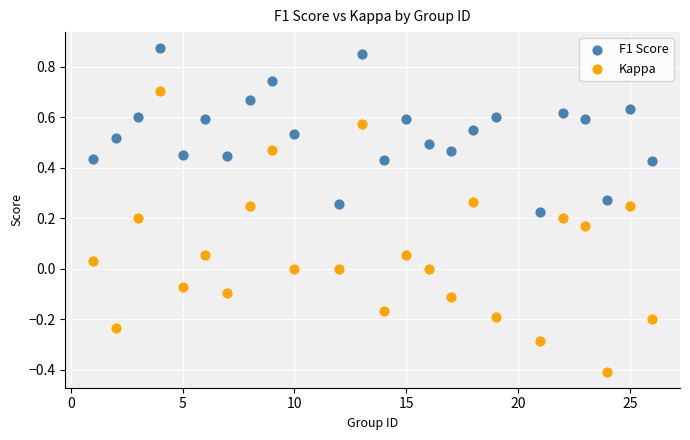

Across all data points, what is the range of X values (max minus min)?

25.0